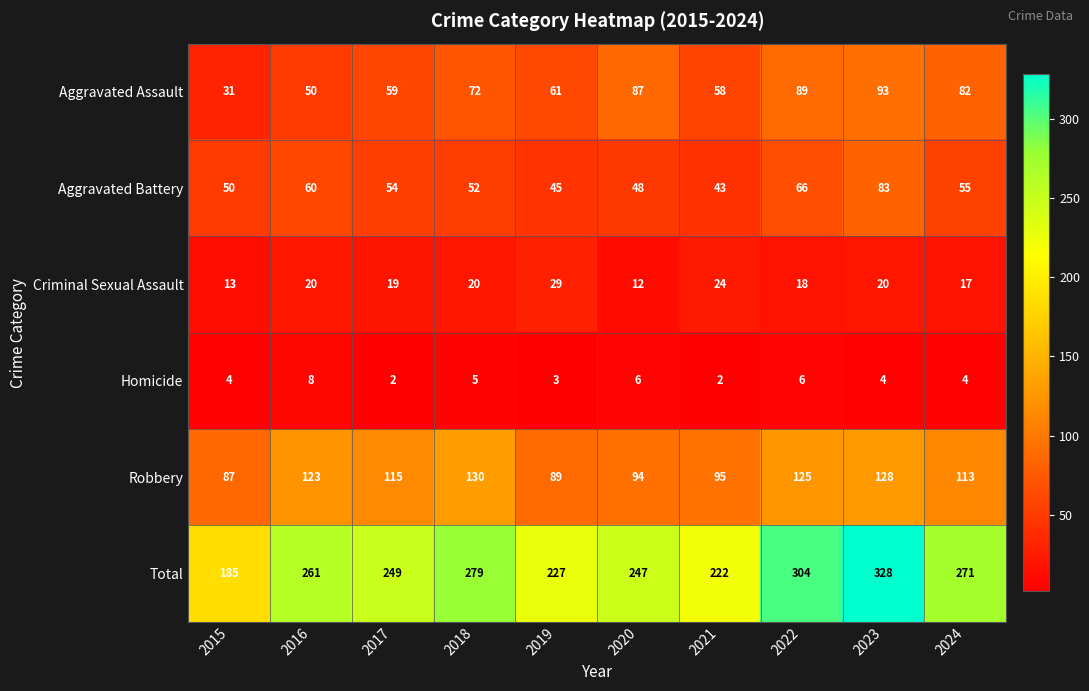

At how many categories does at least one series exceed 216?

9